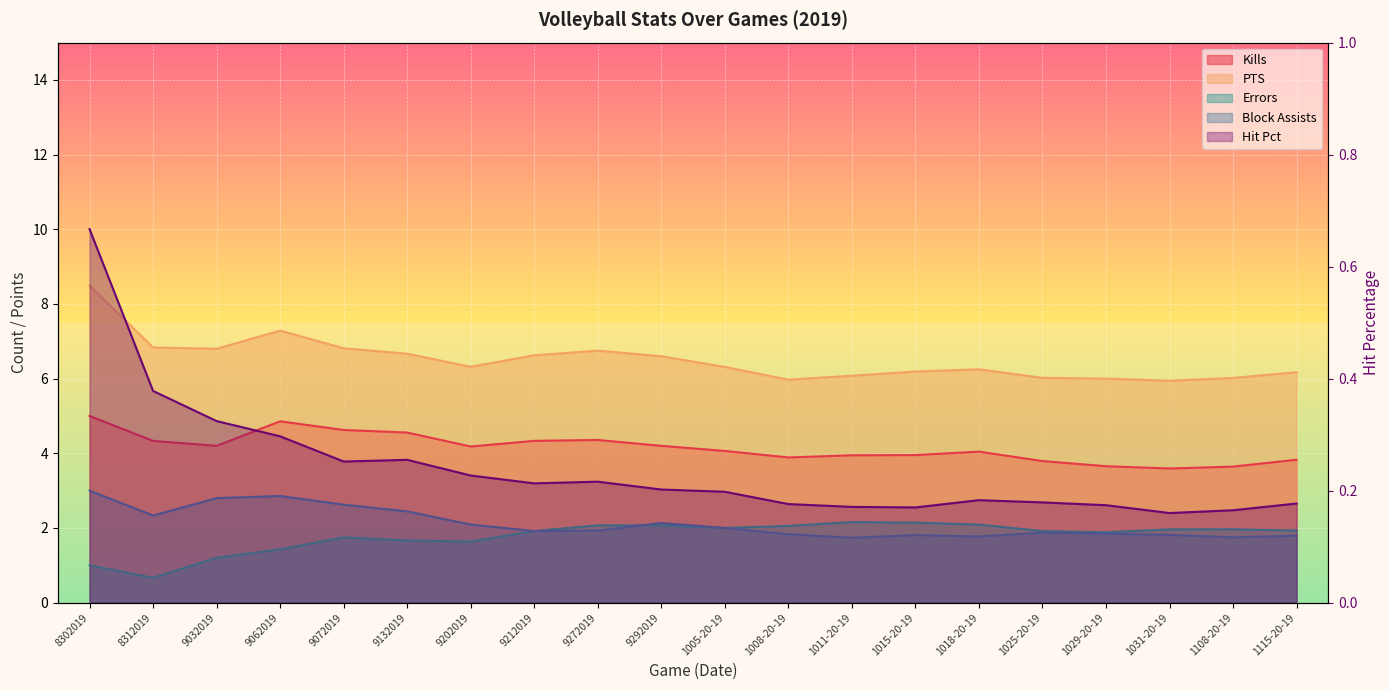

Which category has the highest value in the Block Assists series?

8302019